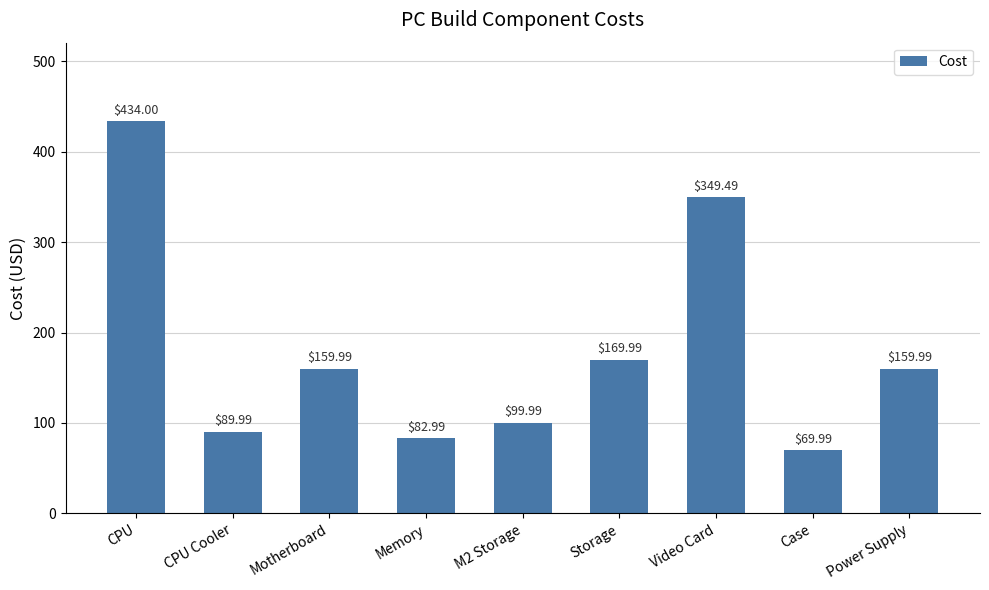

How many distinct data groups are displayed?

1